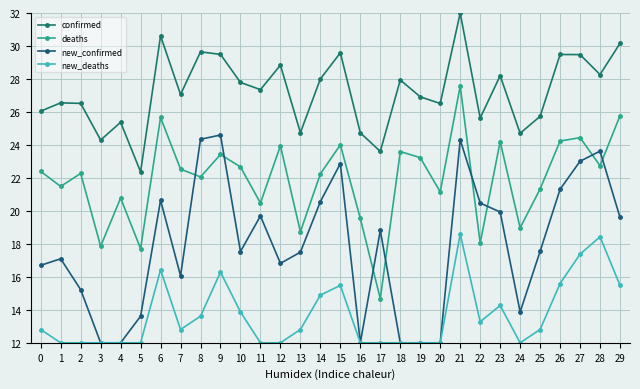

Count the number of categories in the chart.

30